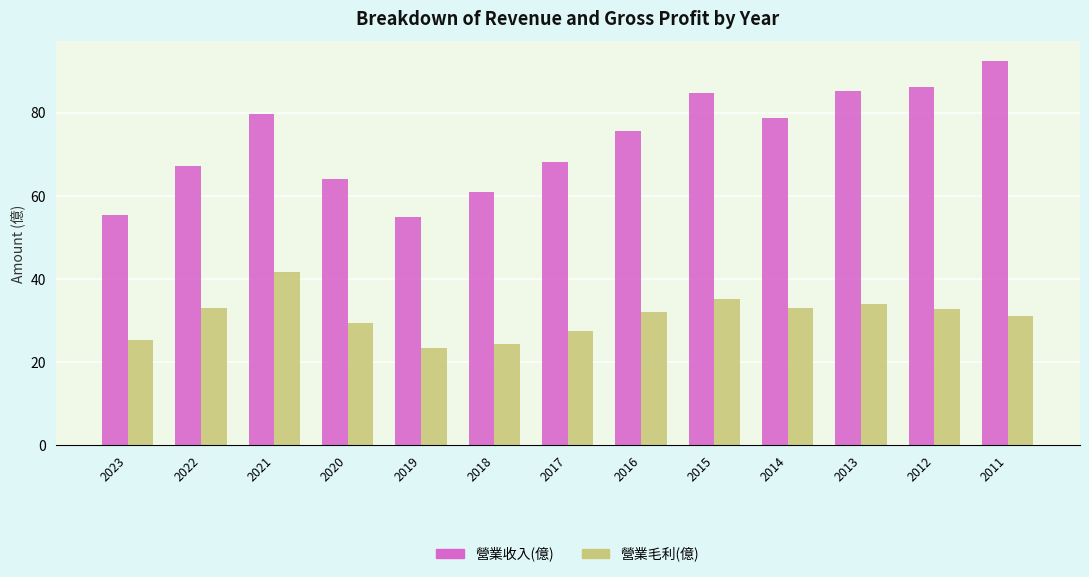

What is the average value of the 營業收入(億) series?

73.3